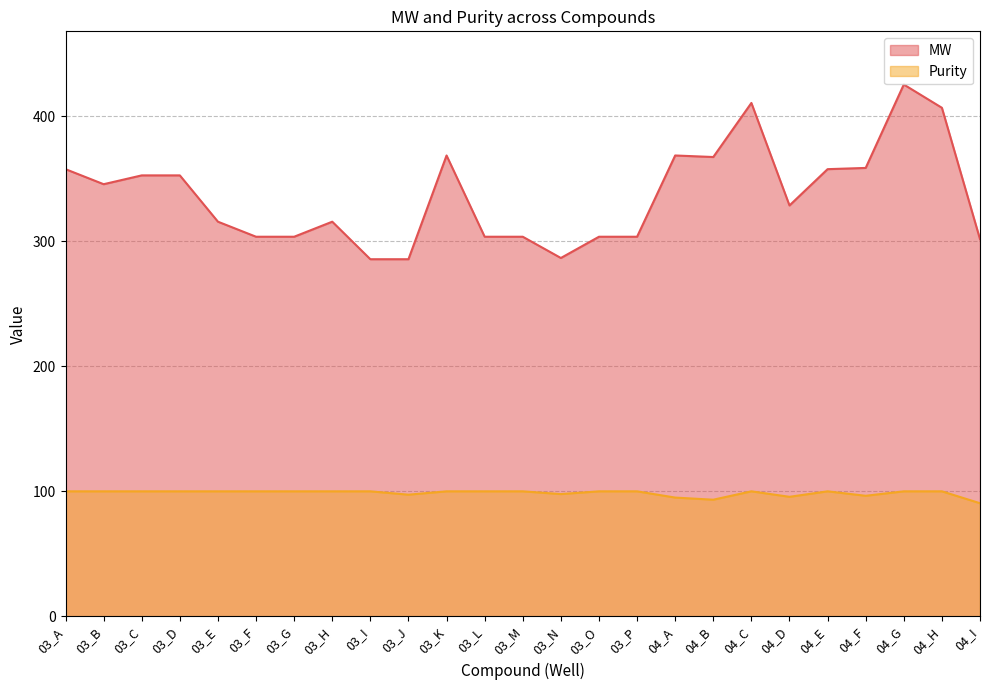

True or false: Purity and MW intersect in this chart.

False